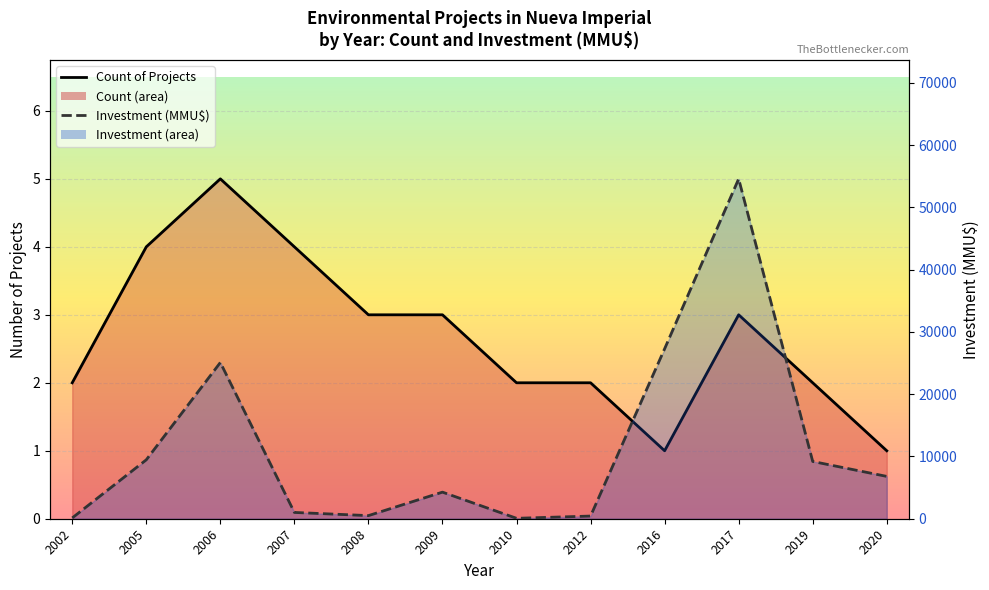

What is the highest value of the Count of Projects series?

5